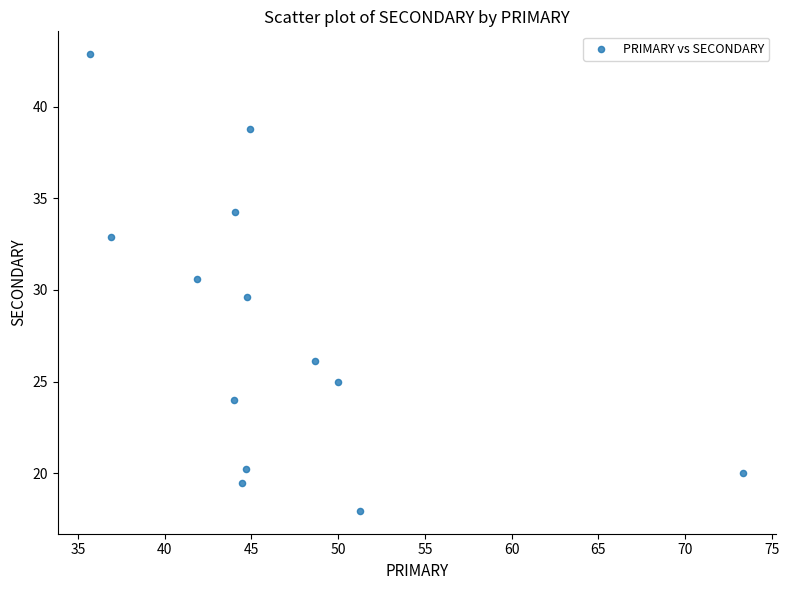

What is the range of Y values (max minus min)?

24.9